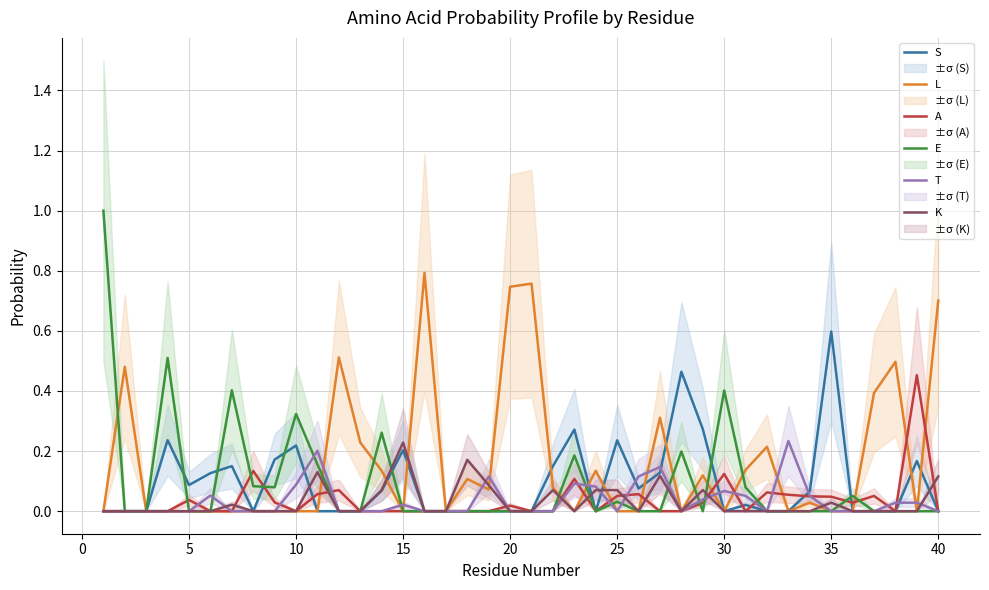

How many data points in A are above 0?

18